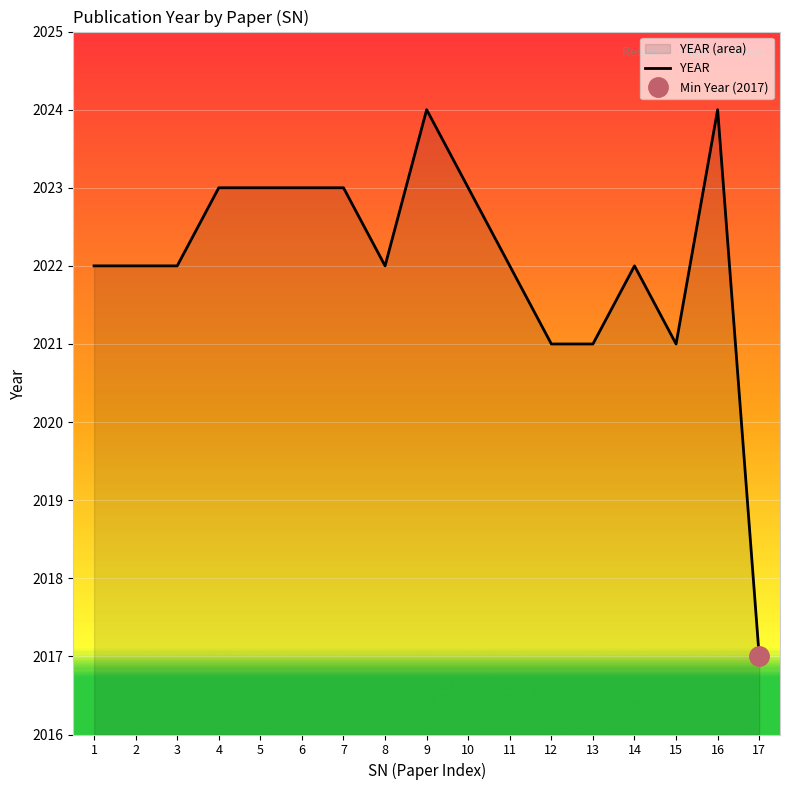

What is the difference between the maximum and minimum values?

7